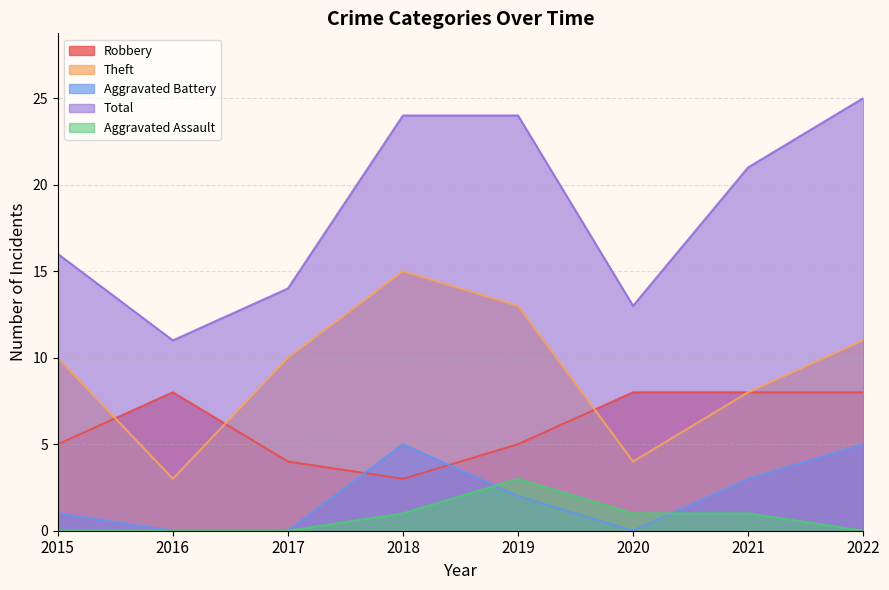

How many categories are shown in the chart?

8